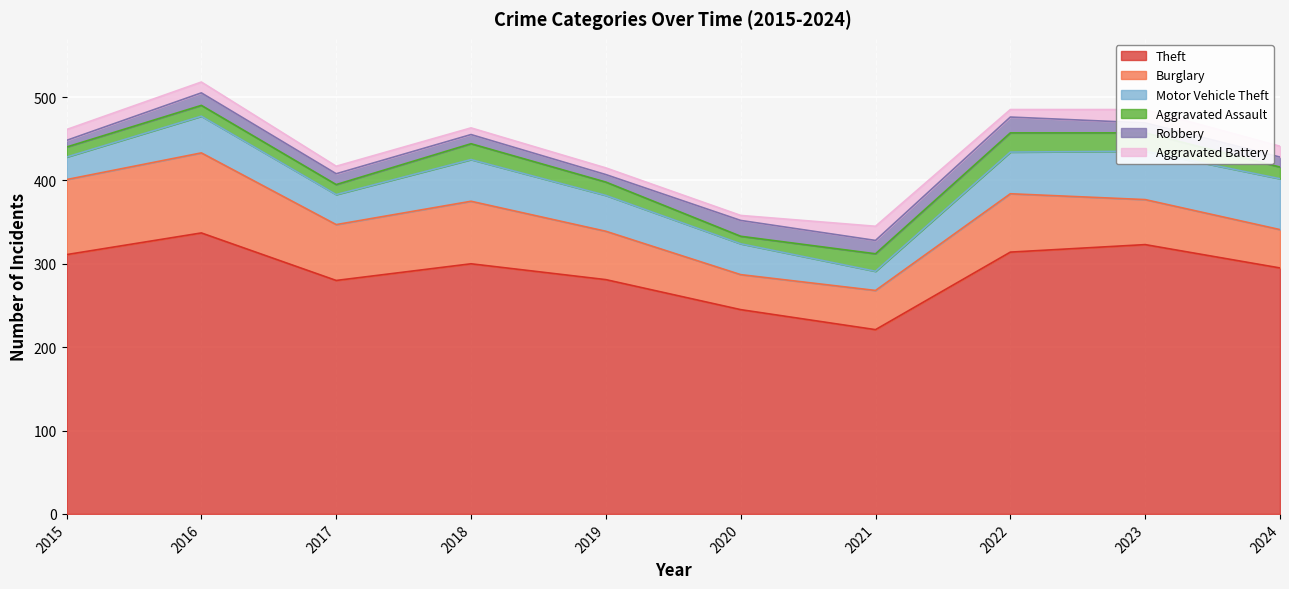

Which series has the largest total across all categories?

Theft